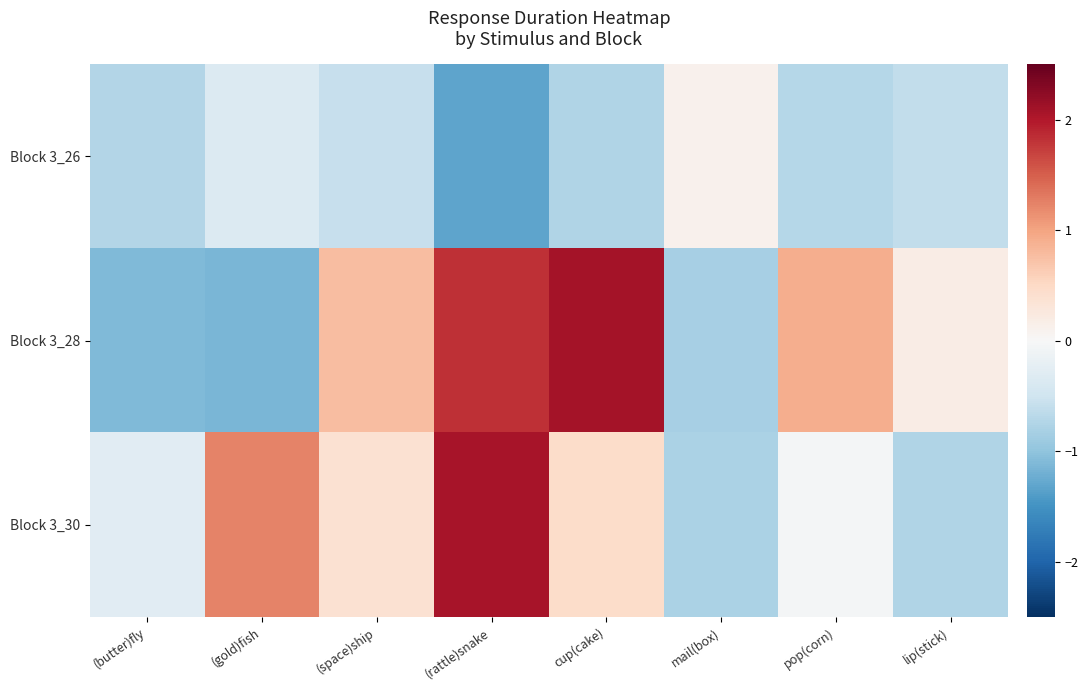

At which category does the chart reach its minimum across all series?

(rattle)snake